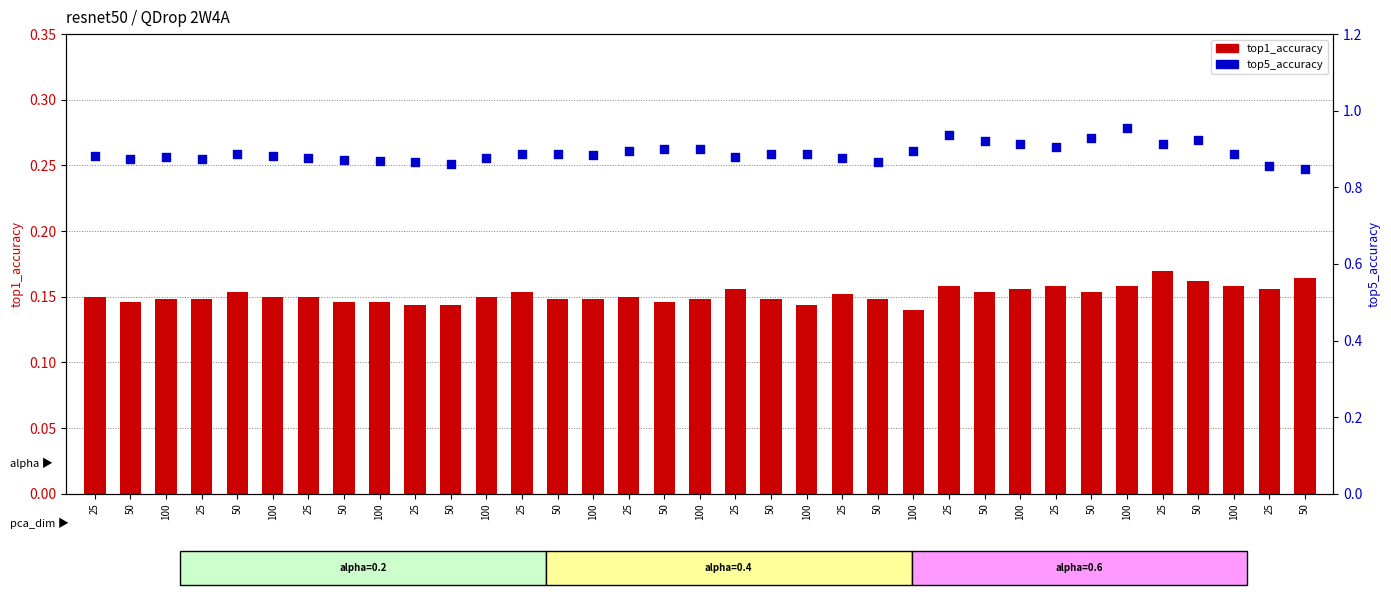

Is the value of top1_accuracy at 100 greater than the value of top5_accuracy at 100?

No